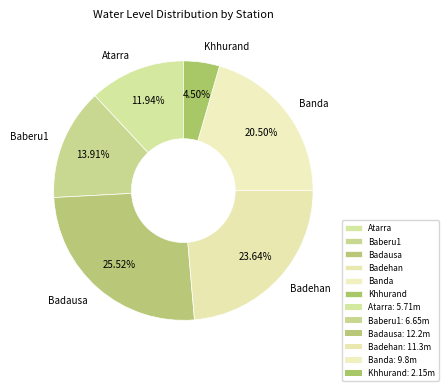

What is the smallest slice in the pie chart?

Khhurand